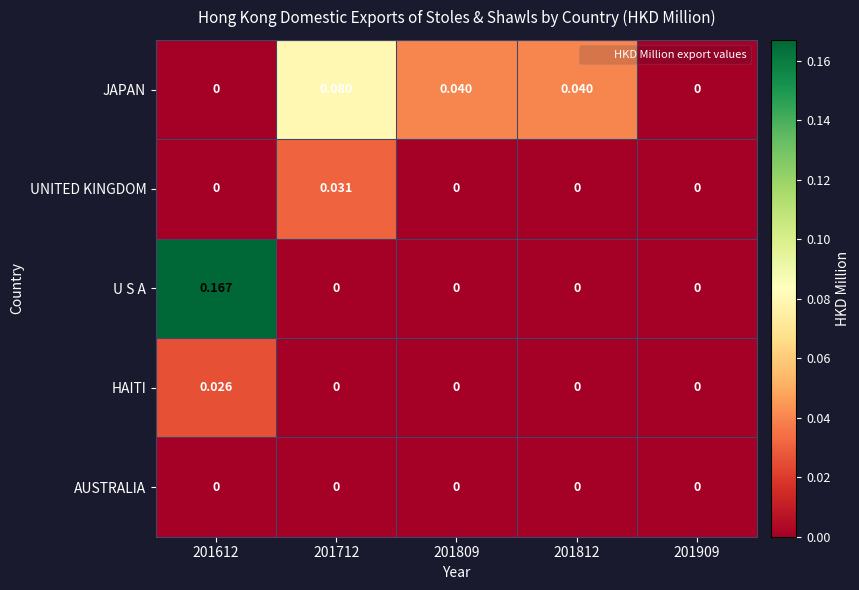

Which series has the widest spread of values?

U S A